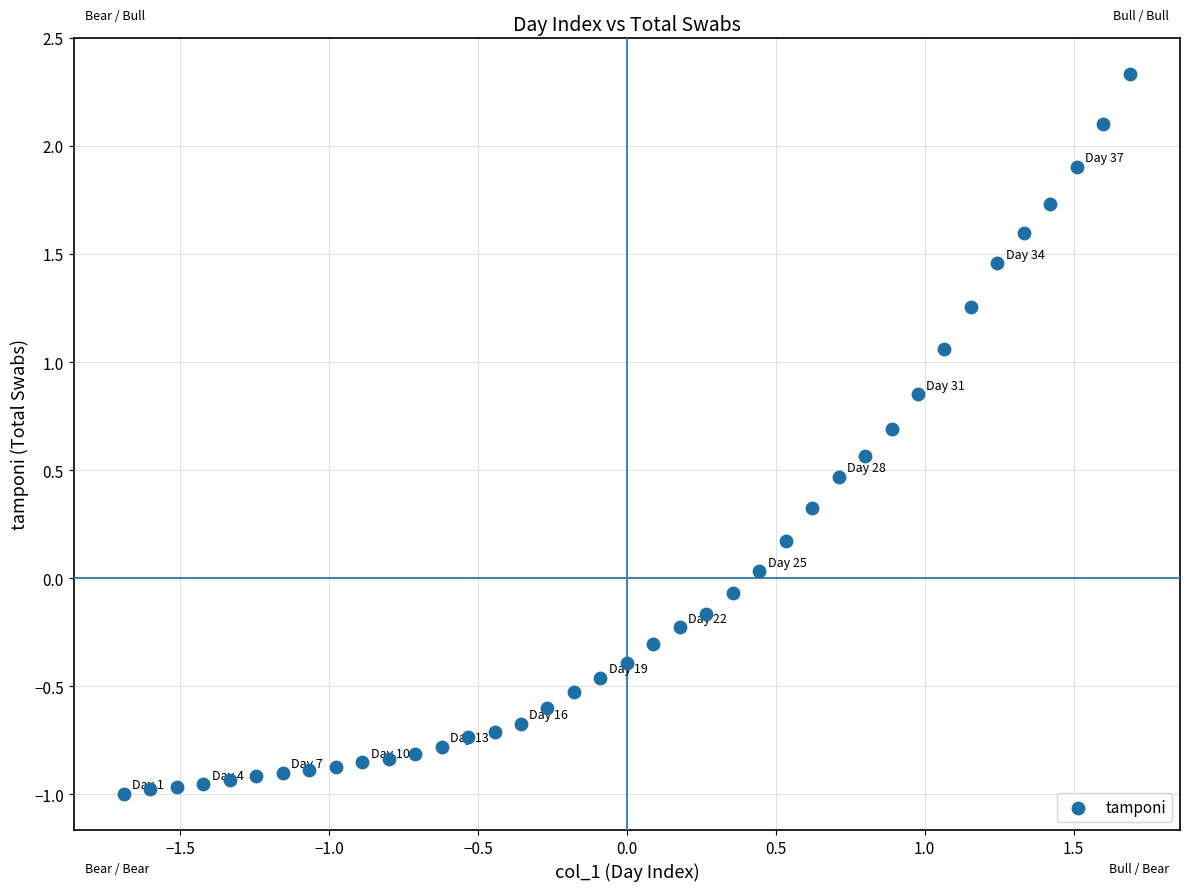

What is the range of X values (max minus min)?

3.4